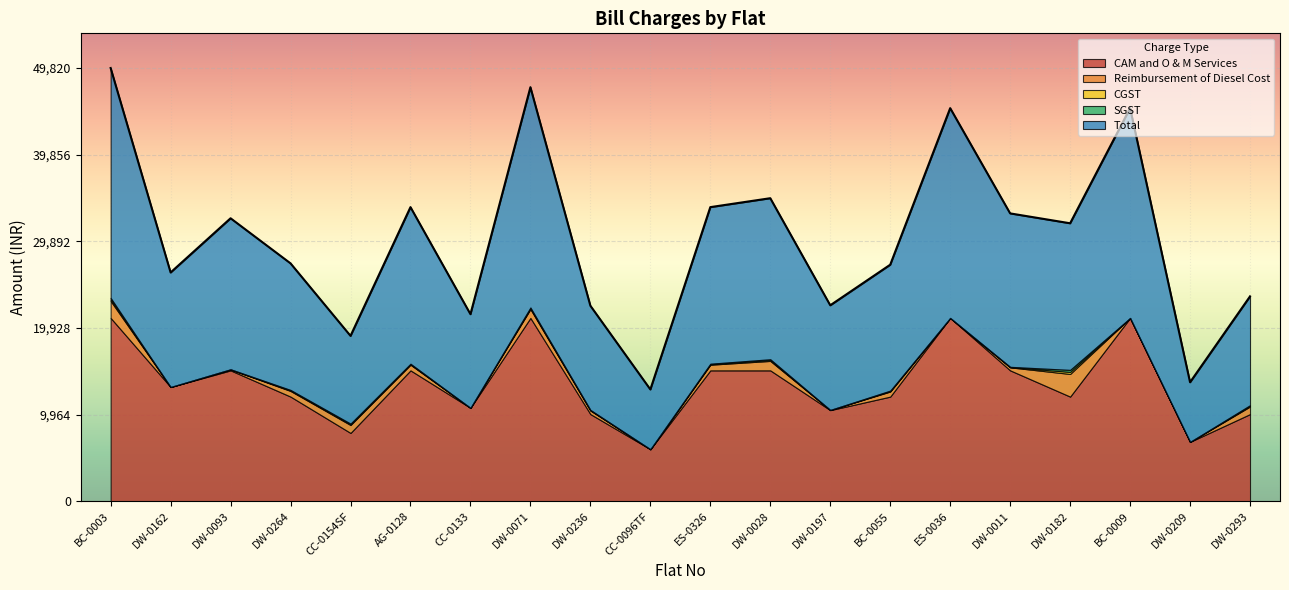

True or false: Total and CAM and O & M Services cross at least once.

False